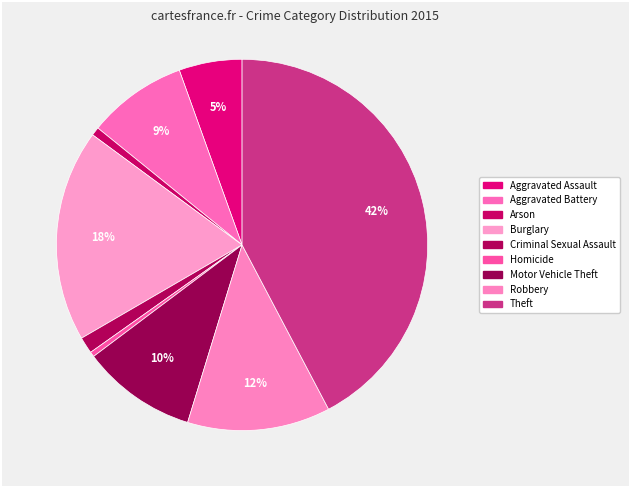

How many slices are in this pie chart?

9